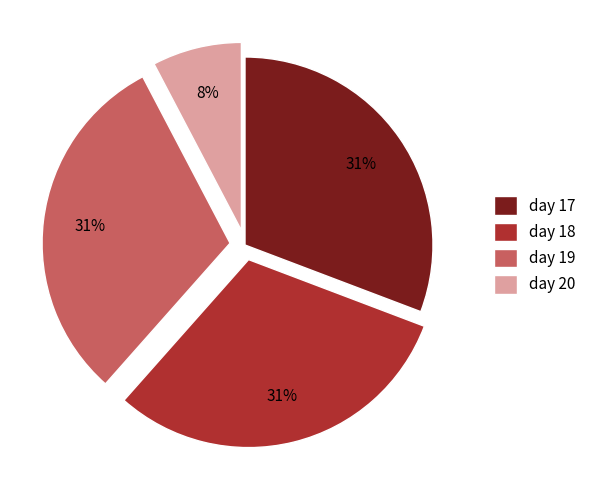

How many segments does this pie chart have?

4